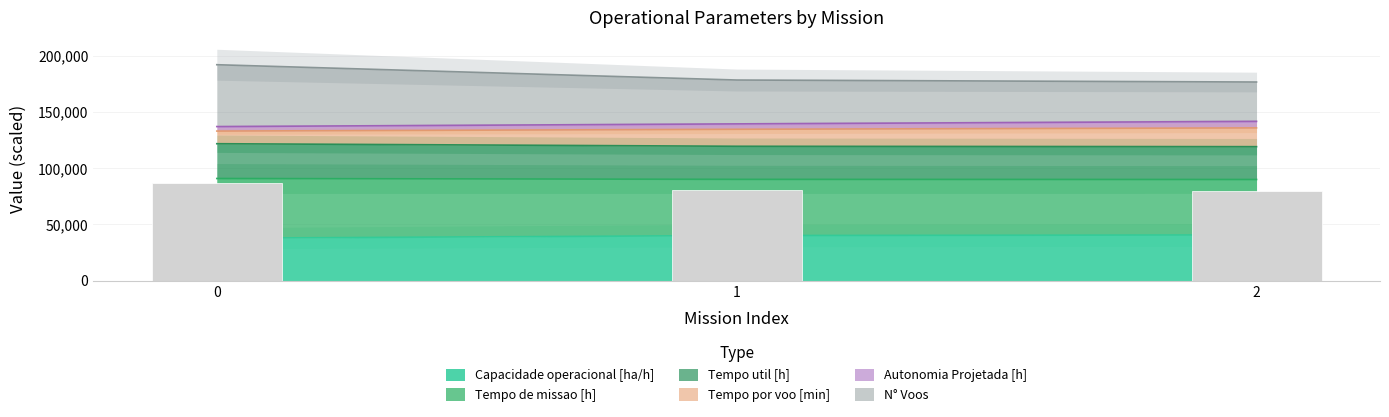

How many bars are there in each group?

6